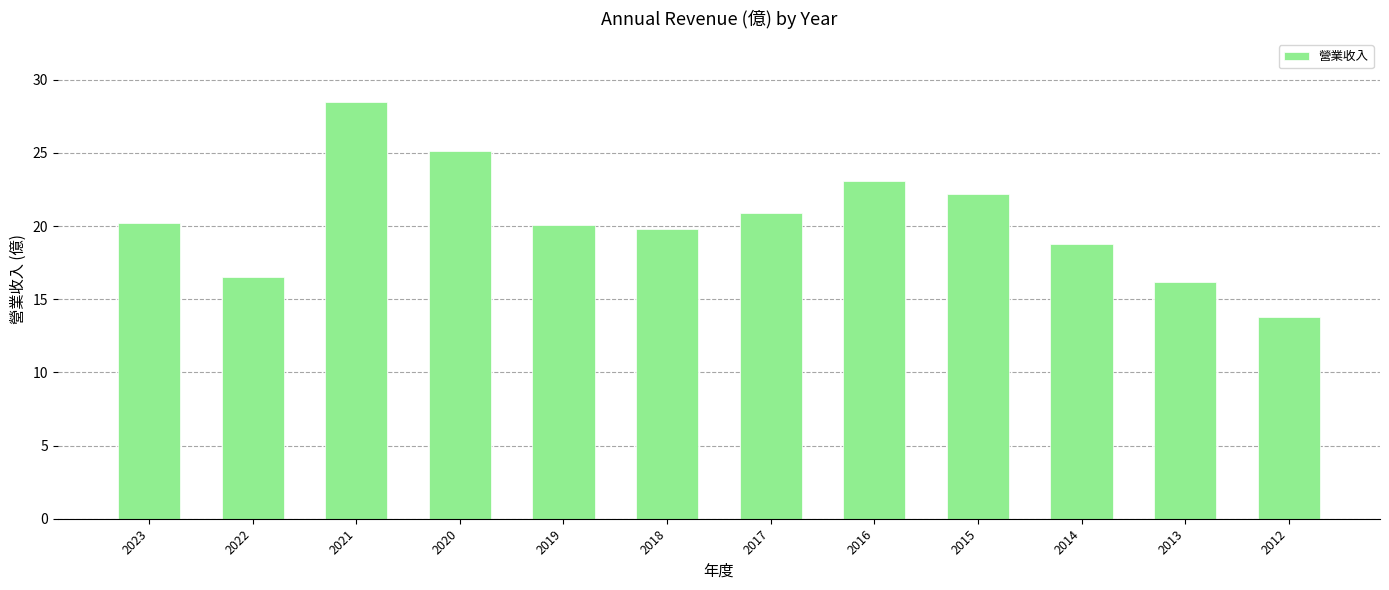

Approximately how many times larger is the value at 2019 compared to 2014?

1.1